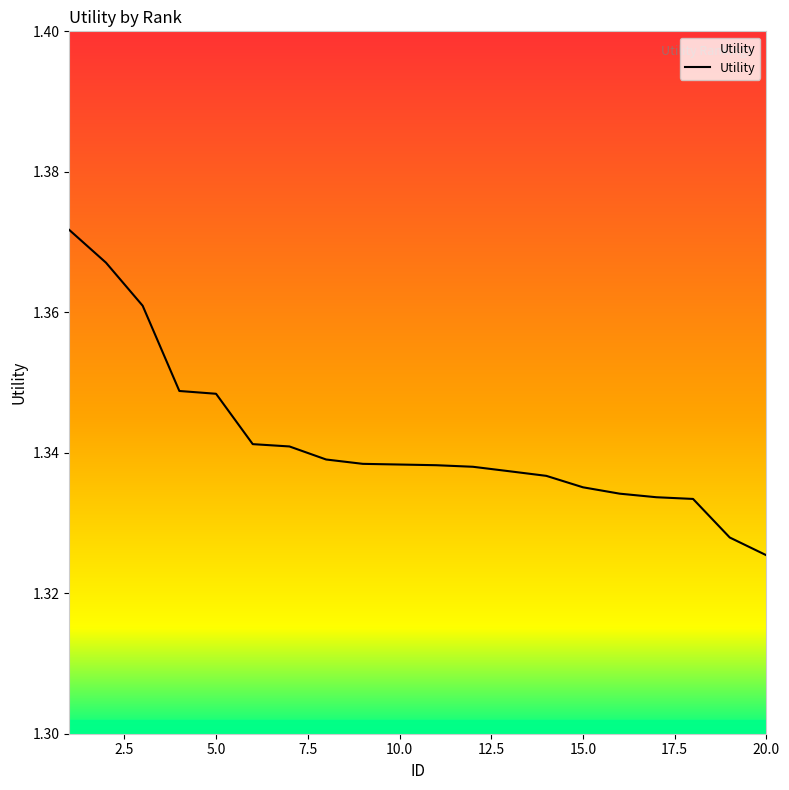

What is the sum of all values?

26.8